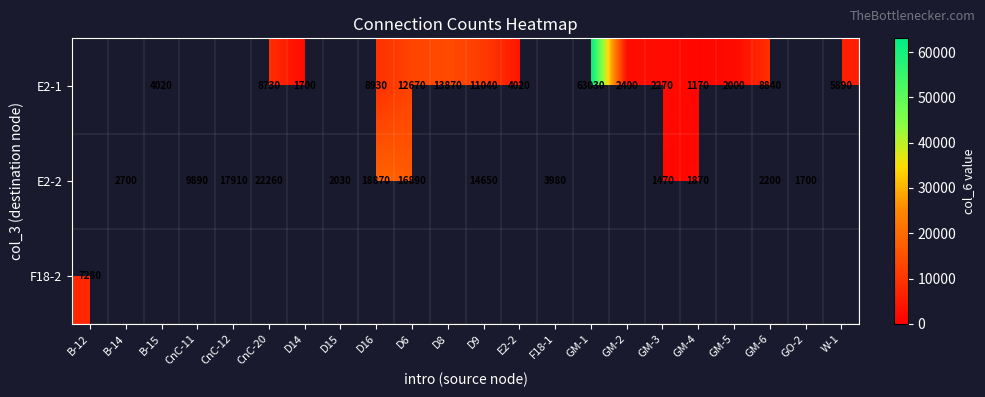

How many row_0 values are between 4020 and 11040?

7